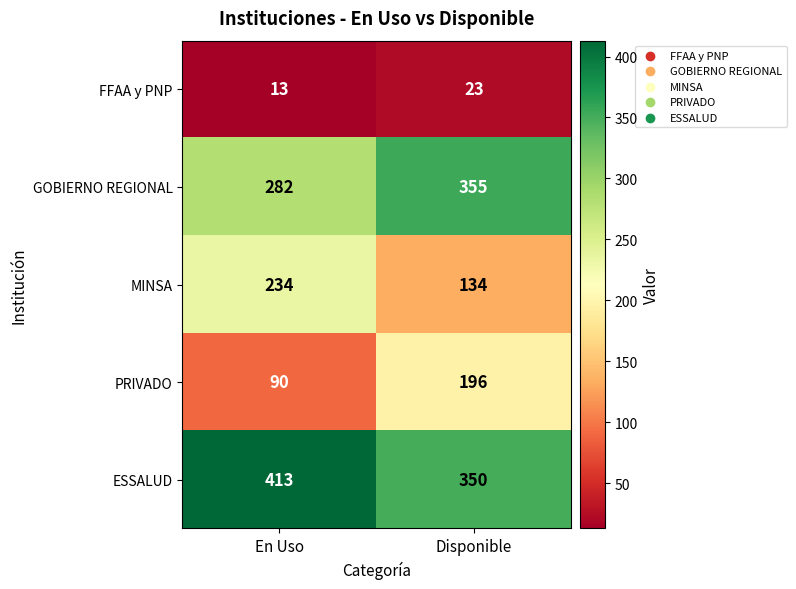

The value of ESSALUD at En Uso is 413. True or false?

True